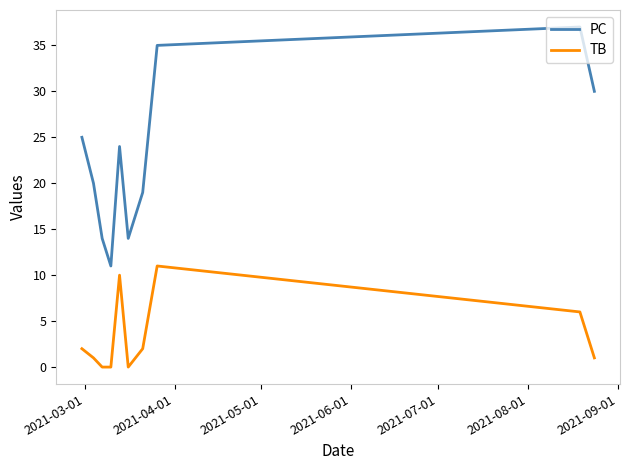

What is the maximum value for PC?

37